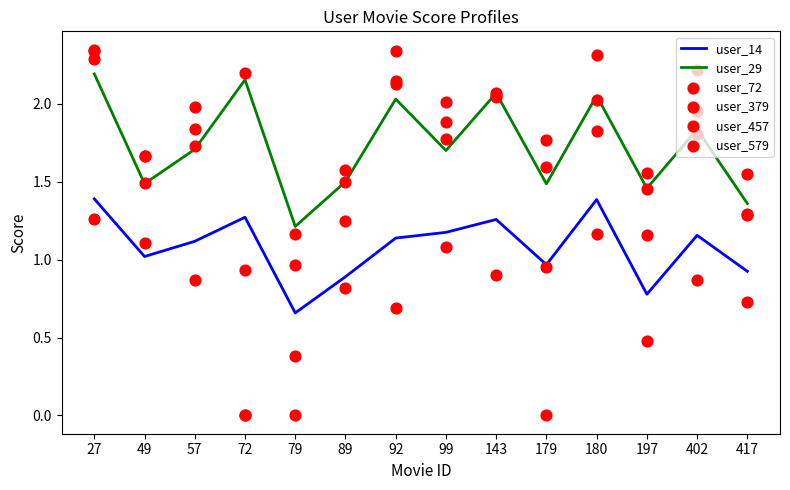

Which series reaches the minimum Y coordinate?

user_379